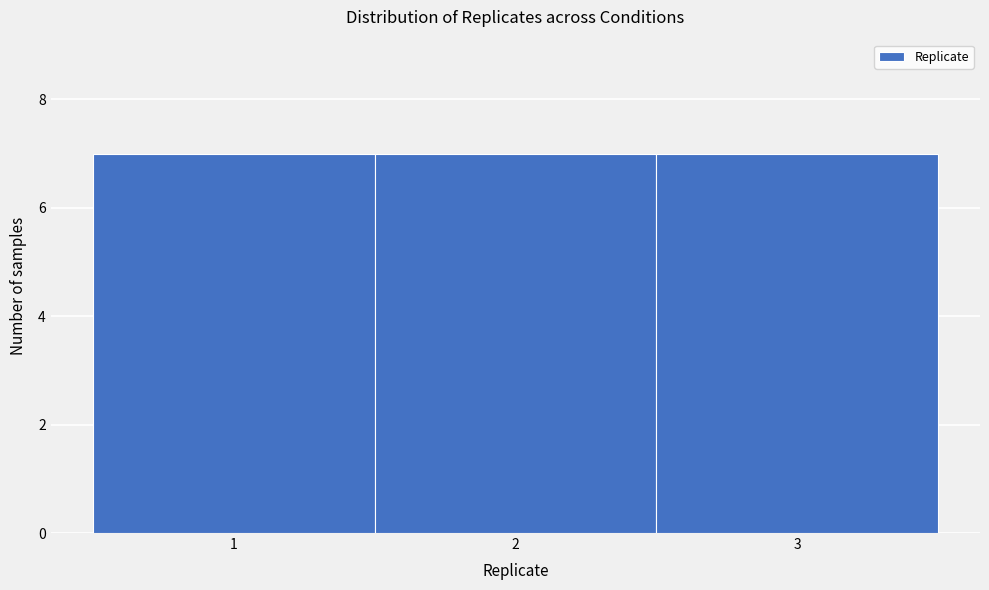

Reading left to right, transcribe this chart: for each bar, give the range it covers on the x-axis and its height. The values are not printed on the chart, so give them approximately, as read against the axis.

0.5 to 1.5: 7
1.5 to 2.5: 7
2.5 to 3.5: 7